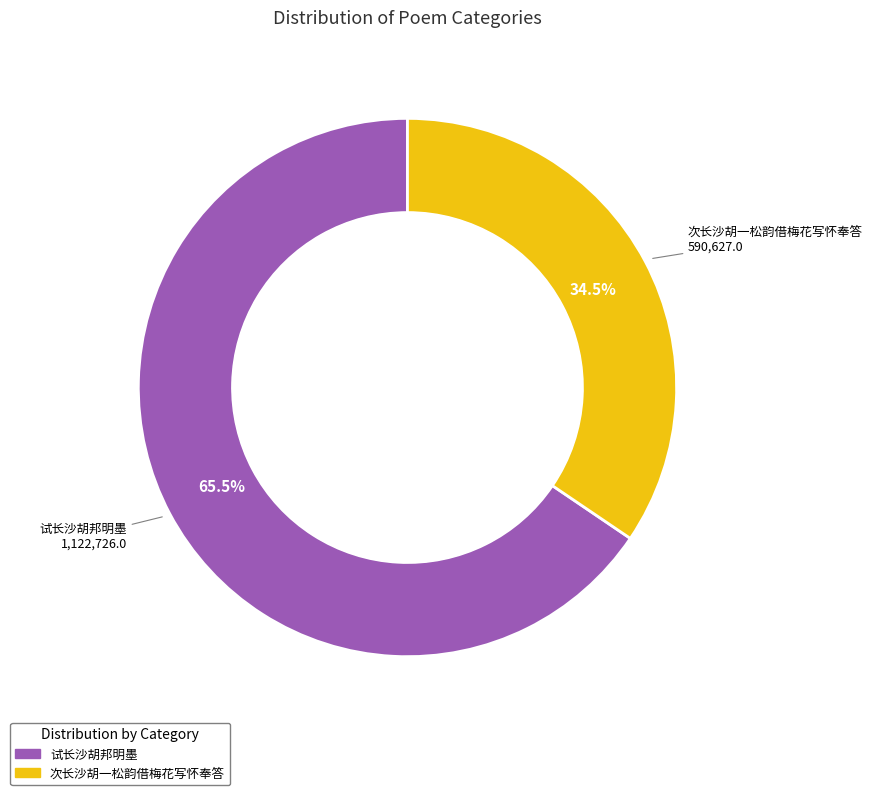

Is there a majority slice in this chart?

Yes